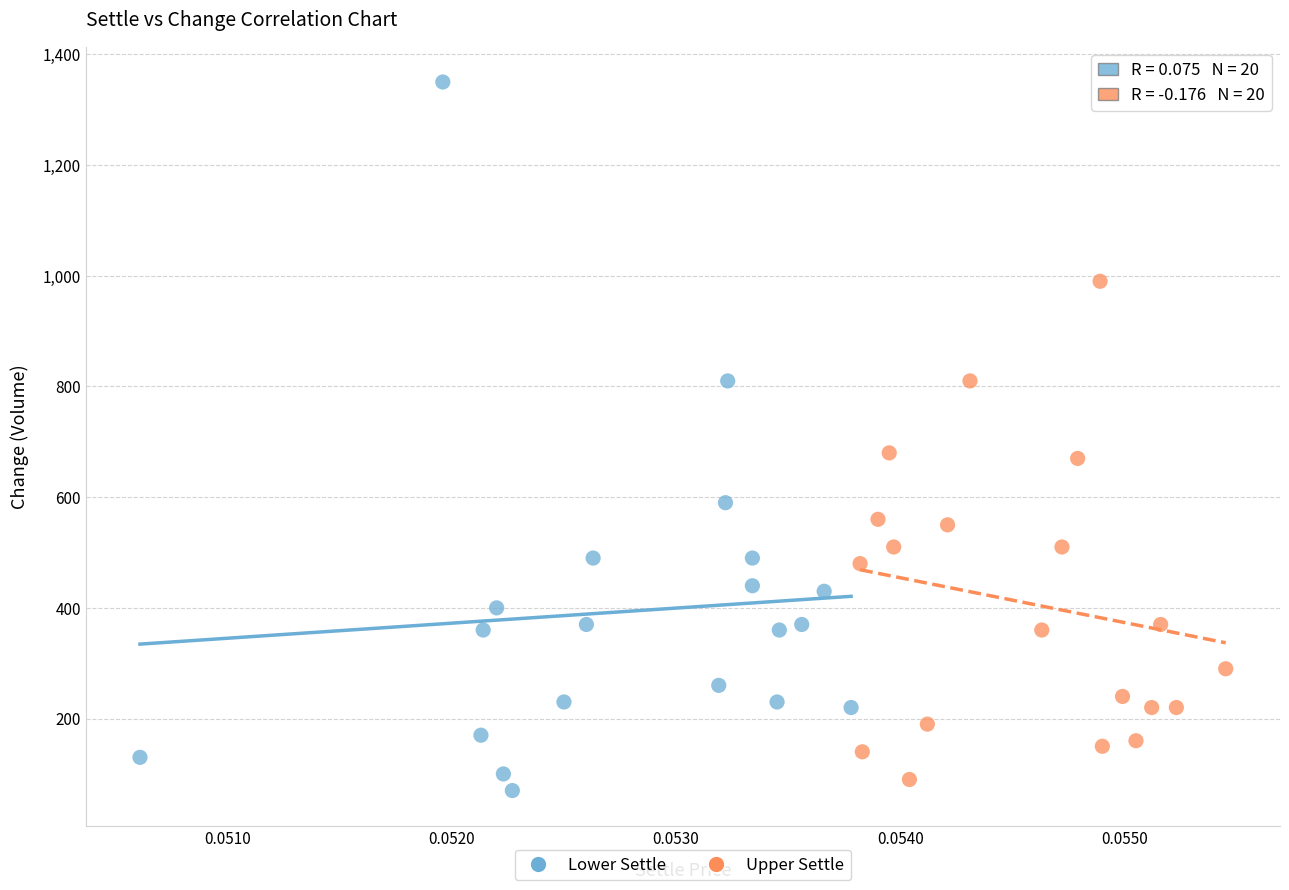

Which series contains the highest Y value?

Lower Settle